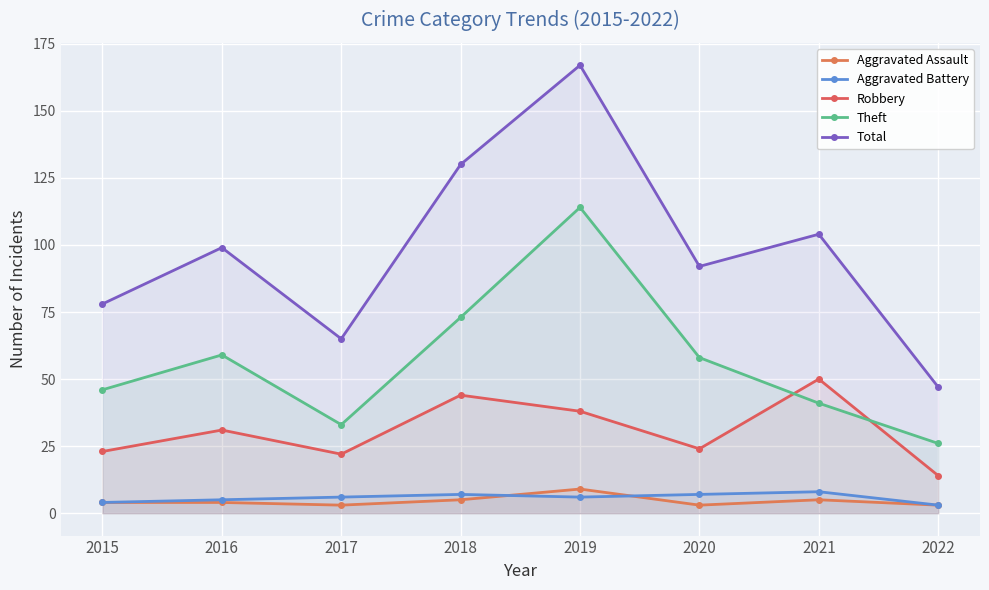

Where do Aggravated Assault and Aggravated Battery first cross each other?

2018 and 2019